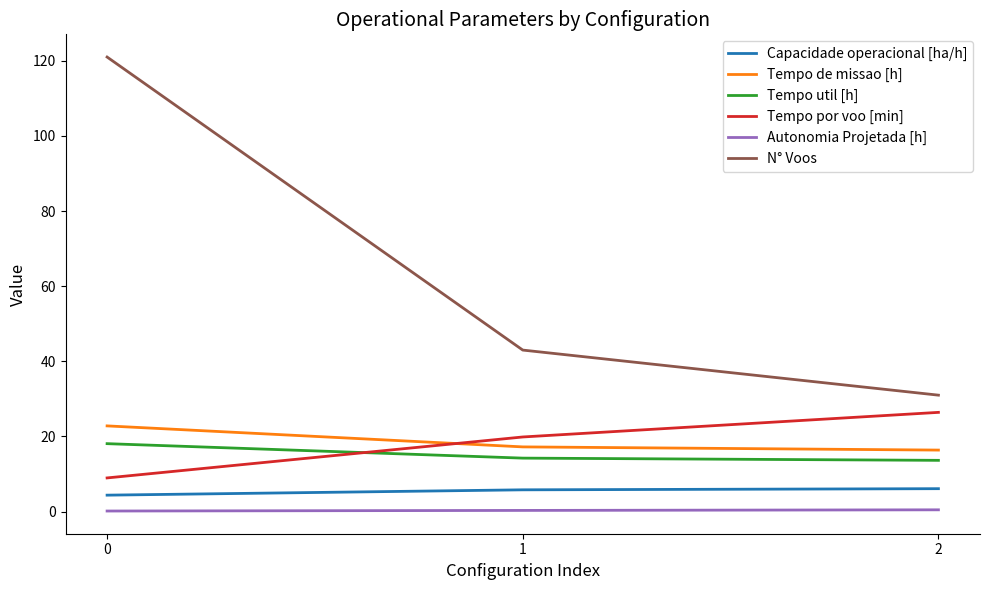

The value of N° Voos at 0 is 195.0. True or false?

False